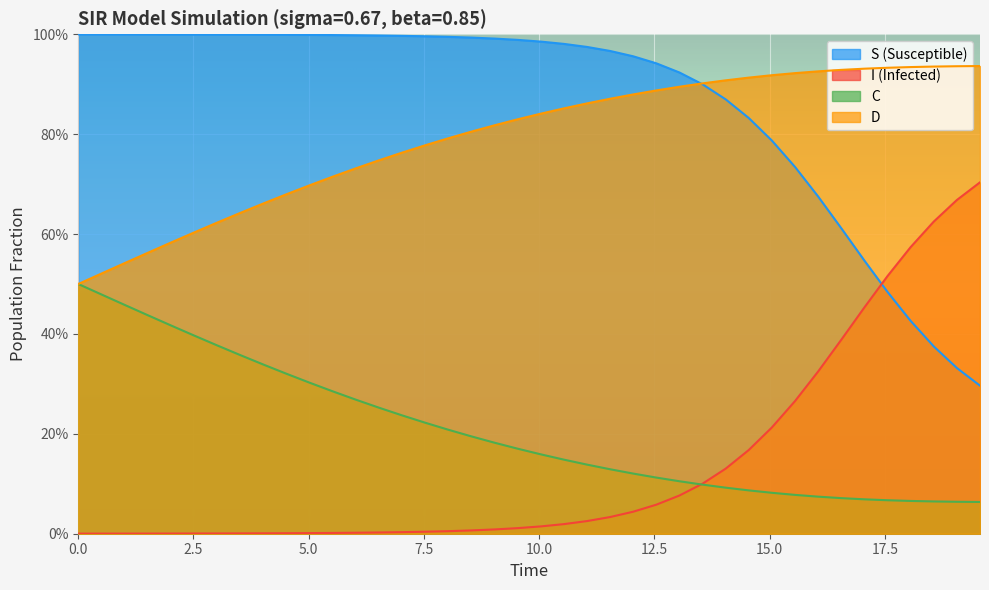

What is the value of the S point at the 22nd from the left?

1.0